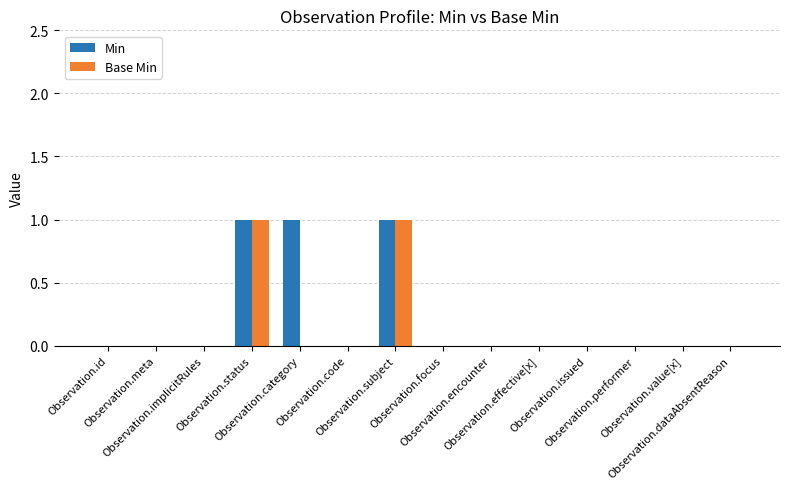

Does the chart contain stacked bars?

No